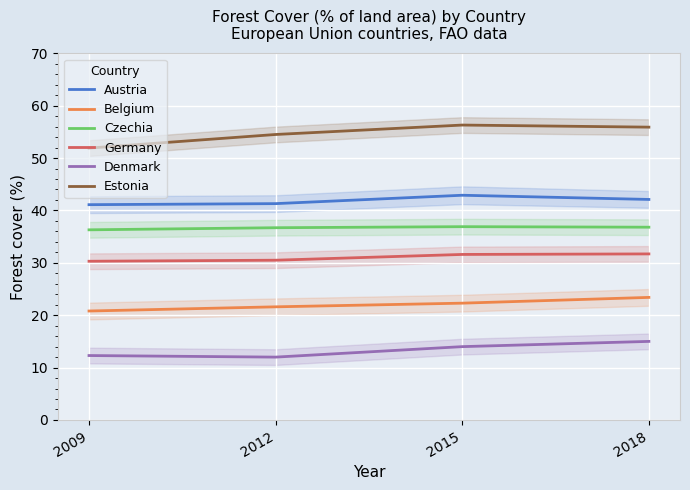

What are all the series names shown in the legend?

Austria, Belgium, Czechia, Germany, Denmark, Estonia